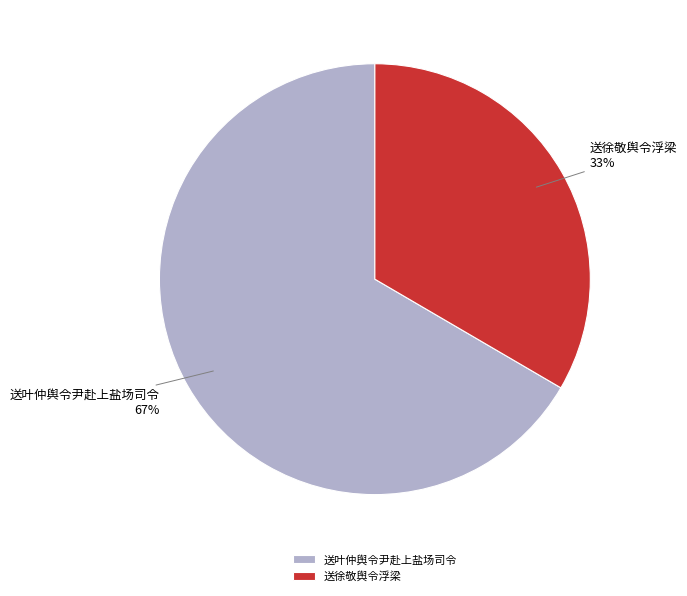

Do 送叶仲舆令尹赴上盐场司令 and 送徐敬舆令浮梁 together represent more than half of the pie?

Yes